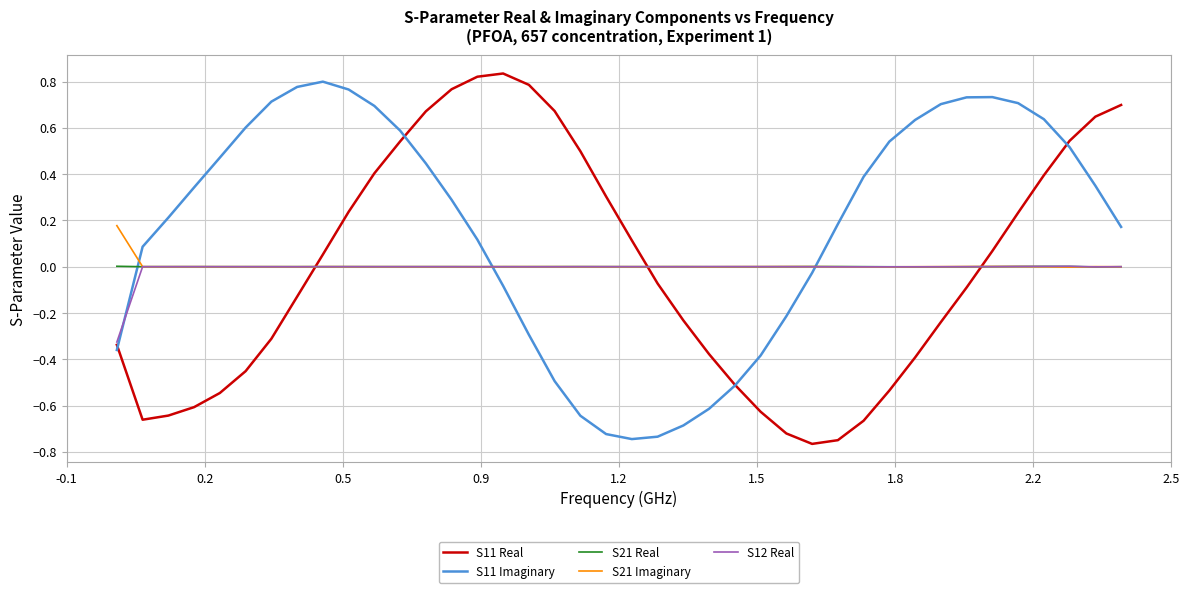

After their last crossing, which series has the higher values: S11 Real or S21 Imaginary?

S11 Real